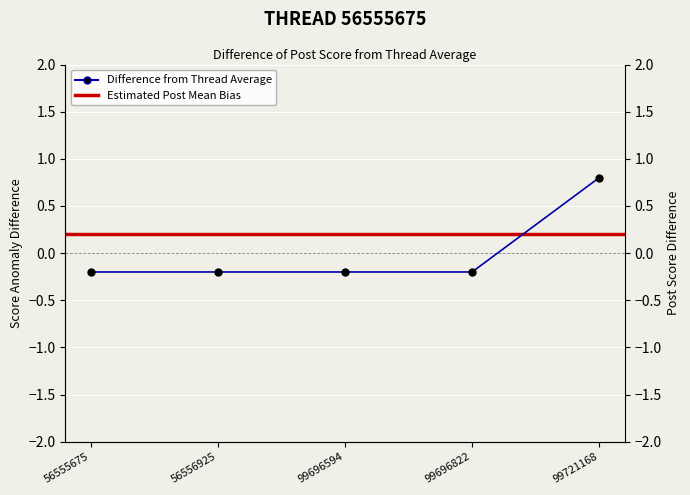

What is the difference between the maximum and minimum values?

1.0